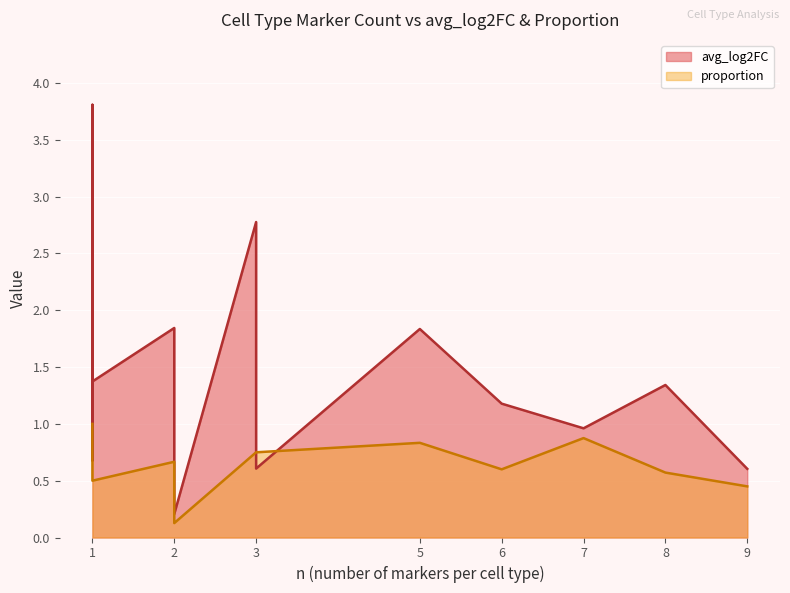

What is the average value of the avg_log2FC series?

1.4